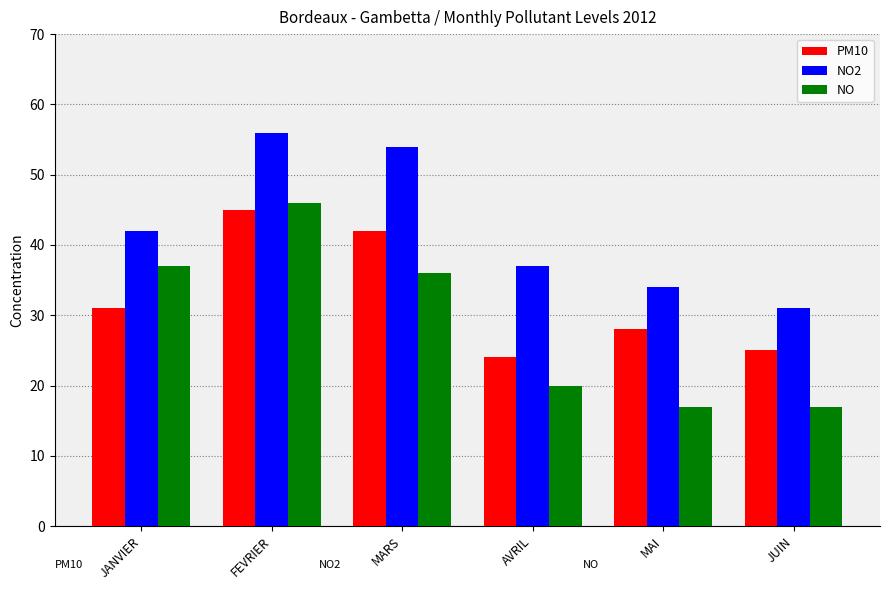

The value of PM10 at AVRIL is 24. True or false?

True